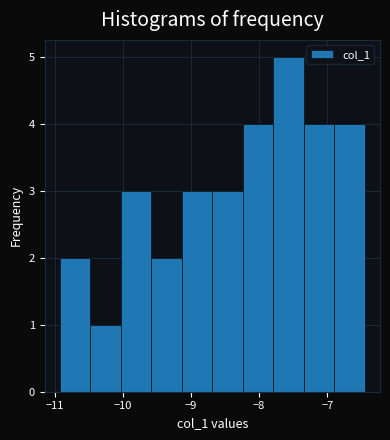

Reading left to right, transcribe this chart: for each bar, give the range it covers on the x-axis and its height. Neither the bar edges nor the heights are printed on the chart, so give them approximately, as read against the axes.

-10.9 to -10.5: 2
-10.5 to -10.0: 1
-10.0 to -9.6: 3
-9.6 to -9.1: 2
-9.1 to -8.7: 3
-8.7 to -8.2: 3
-8.2 to -7.8: 4
-7.8 to -7.3: 5
-7.3 to -6.9: 4
-6.9 to -6.4: 4